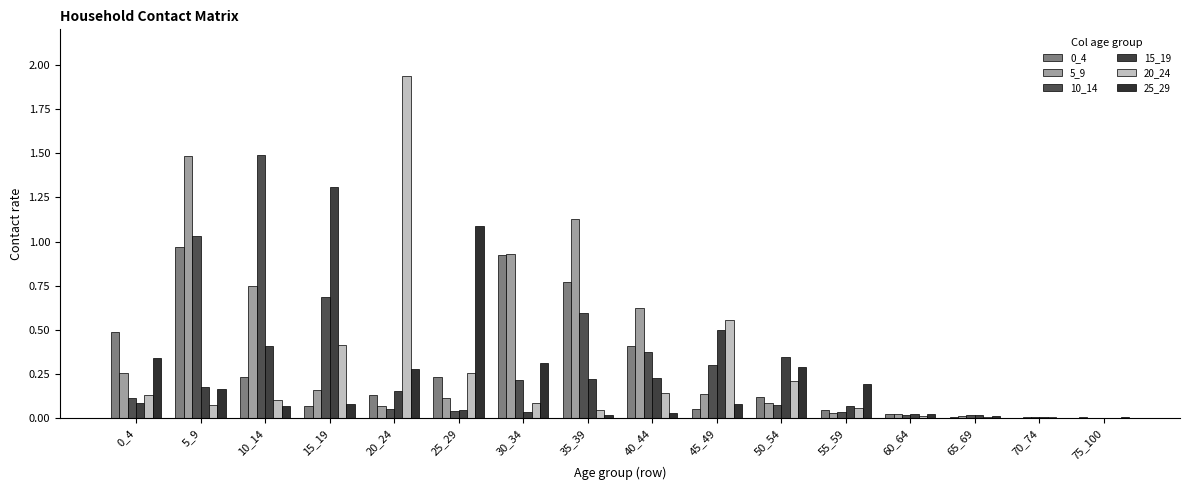

What is the average value of the 5_9 series?

0.4